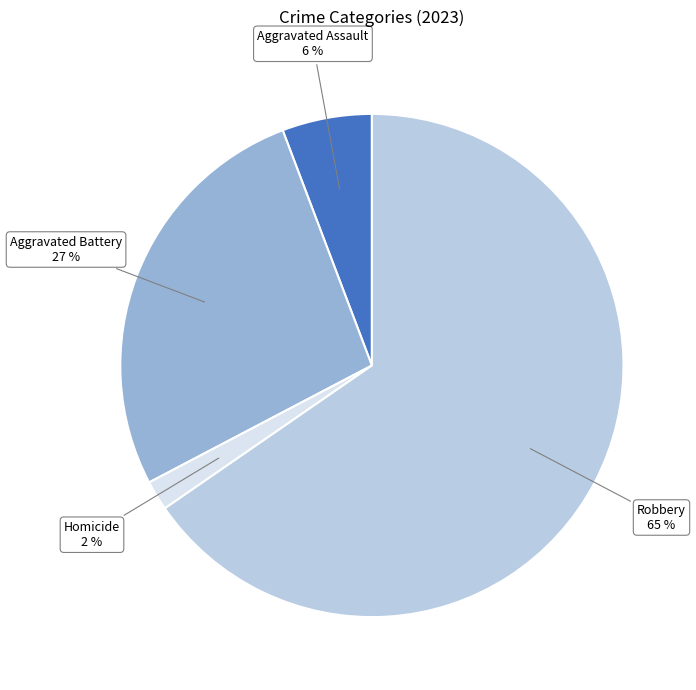

What is the majority slice?

Robbery